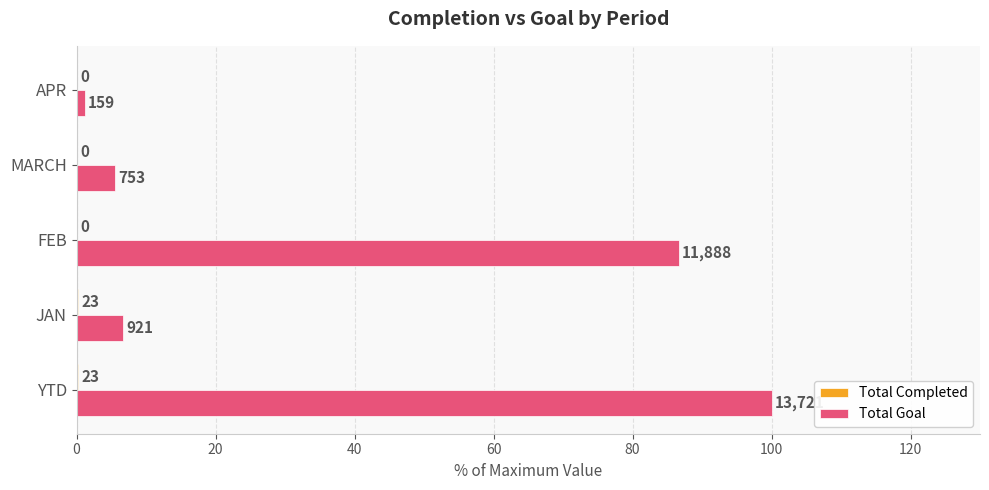

At how many categories does at least one series exceed 75?

2